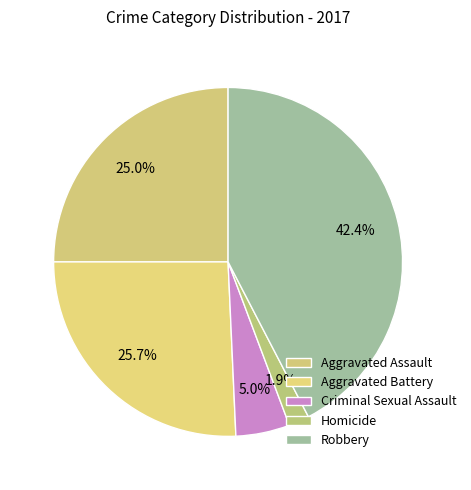

What portion of the pie excludes Aggravated Assault?

75.0%